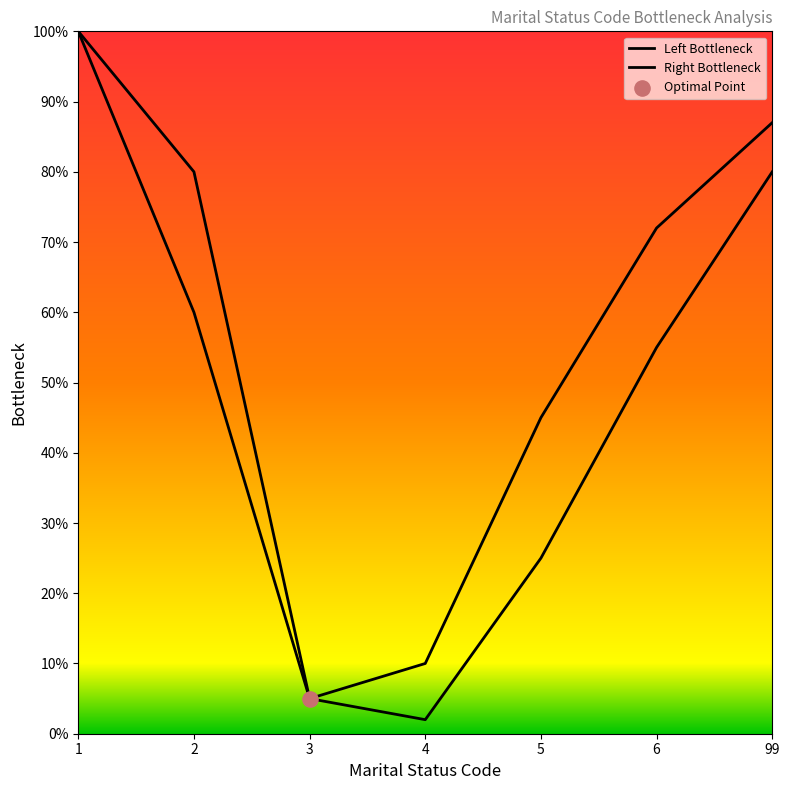

Does the chart have visible grid lines?

No